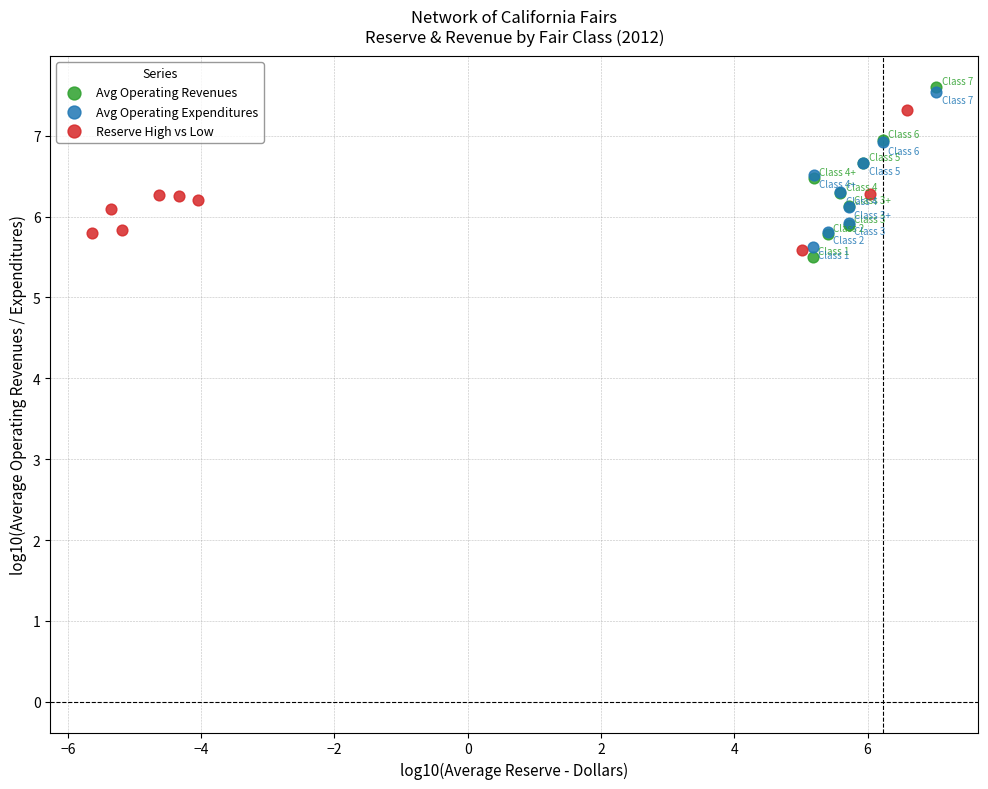

Which series has the largest Y range (max minus min)?

Avg Operating Revenues